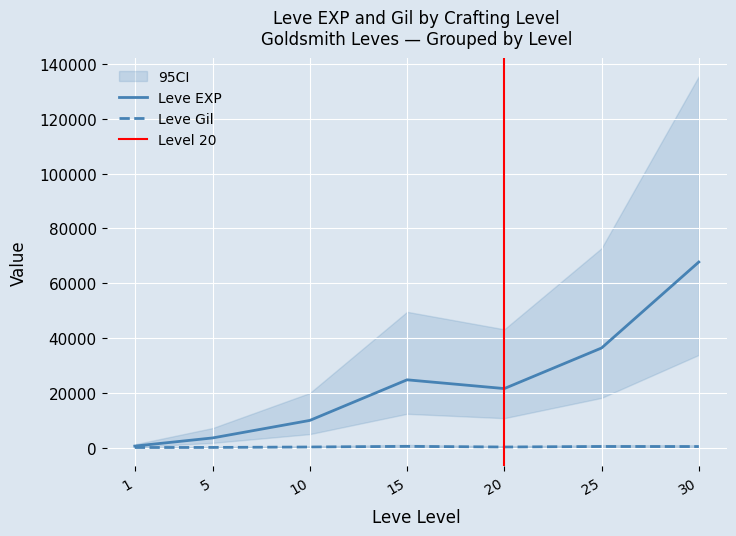

How many interior local valleys does the Leve EXP series have?

1